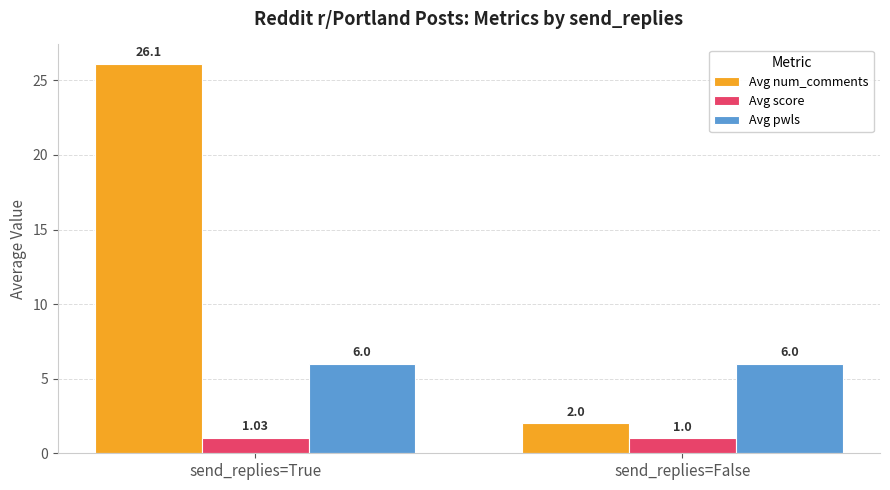

Which series has the widest spread of values?

Avg num_comments